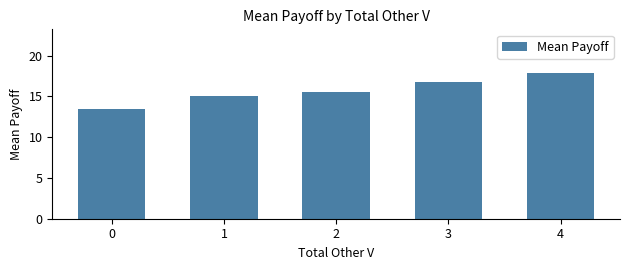

What is the maximum value shown in the chart?

17.9